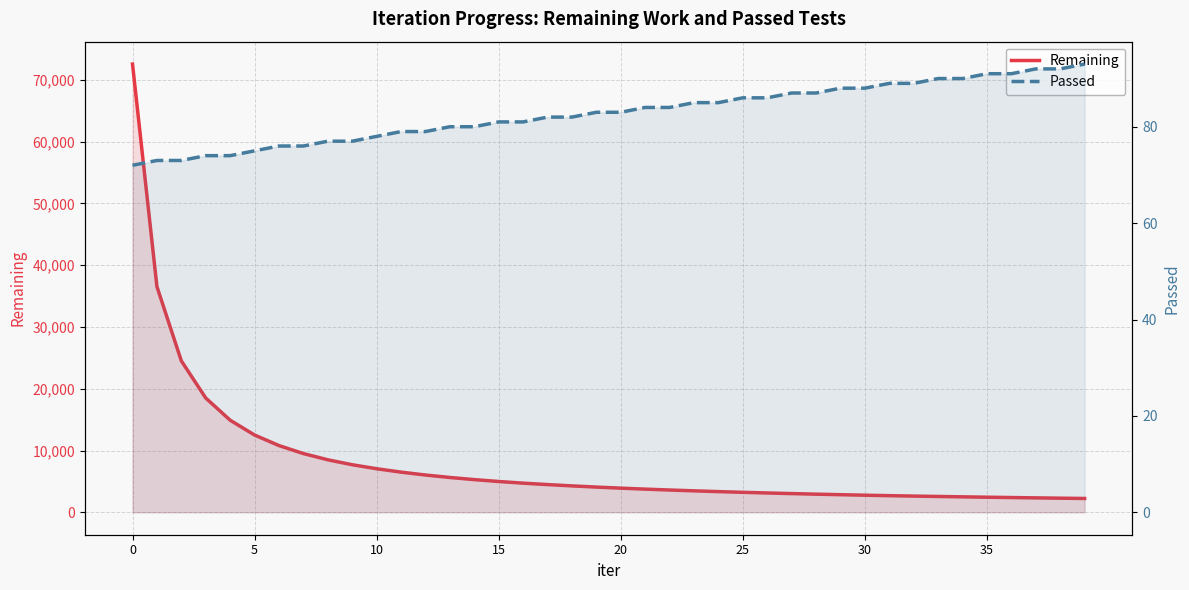

At which label does Remaining reach its minimum?

39